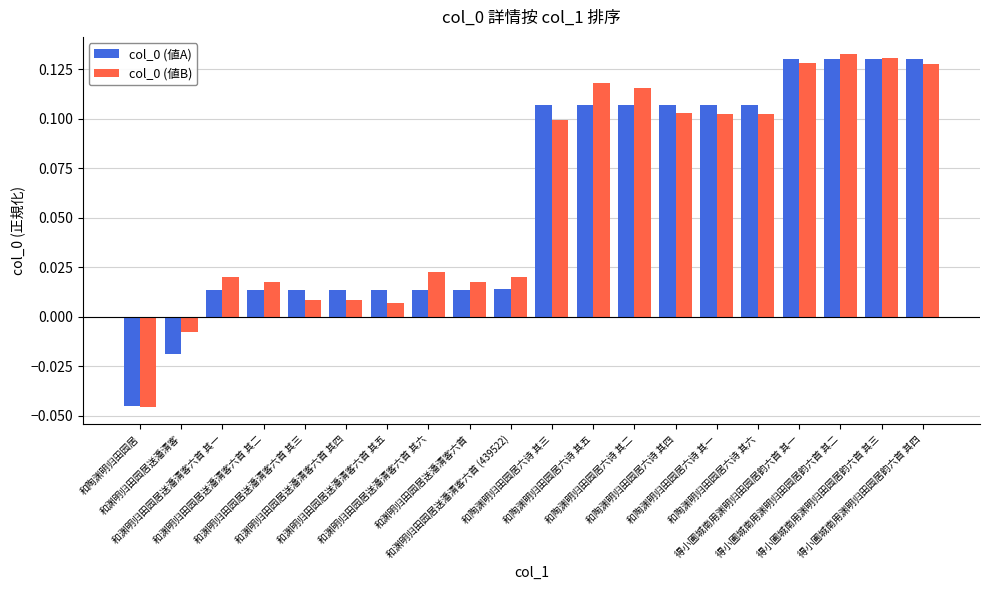

How many series are shown in this chart?

2